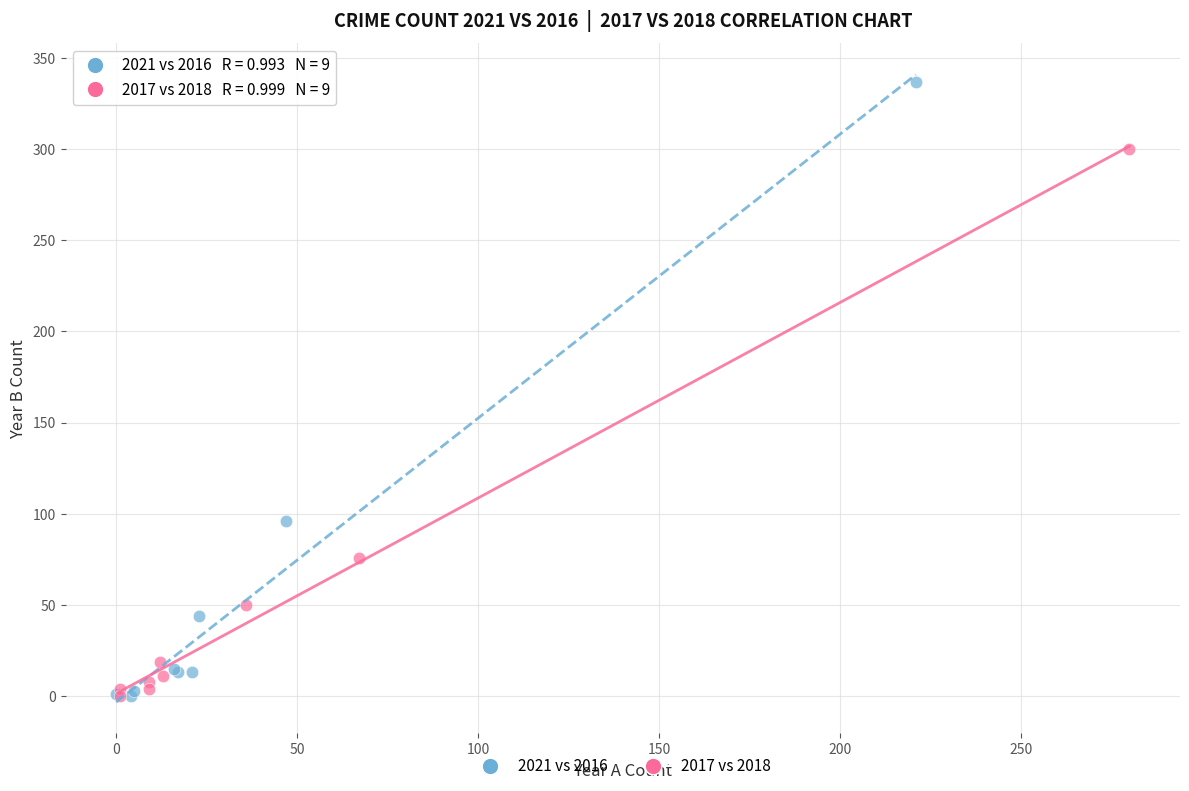

Which series reaches the maximum Y coordinate?

2021 vs 2016